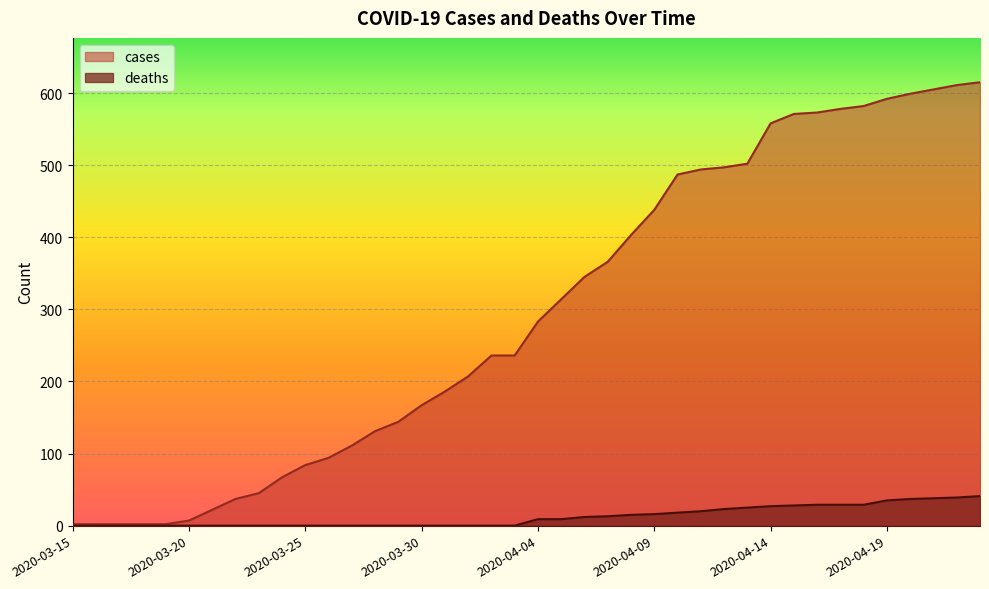

At how many categories does at least one series exceed 427?

15